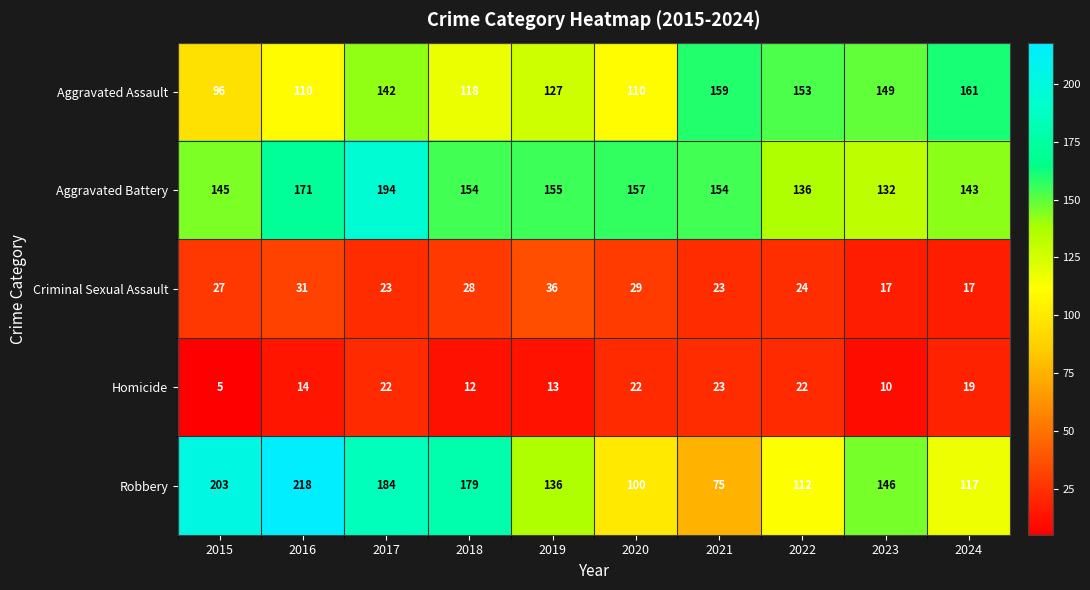

True or false: Aggravated Battery has a value of 178 at 2022.

False